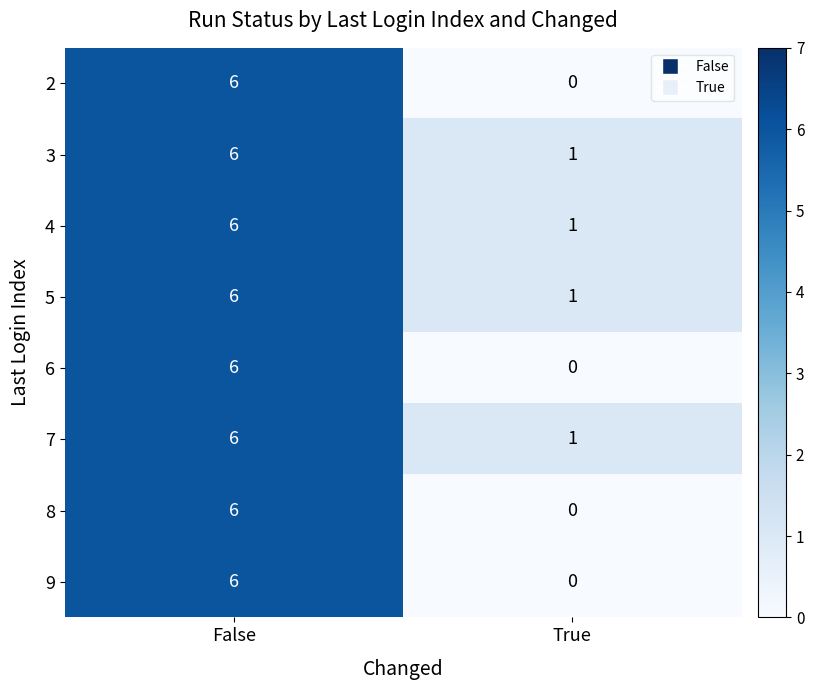

What is the maximum value for 4?

6